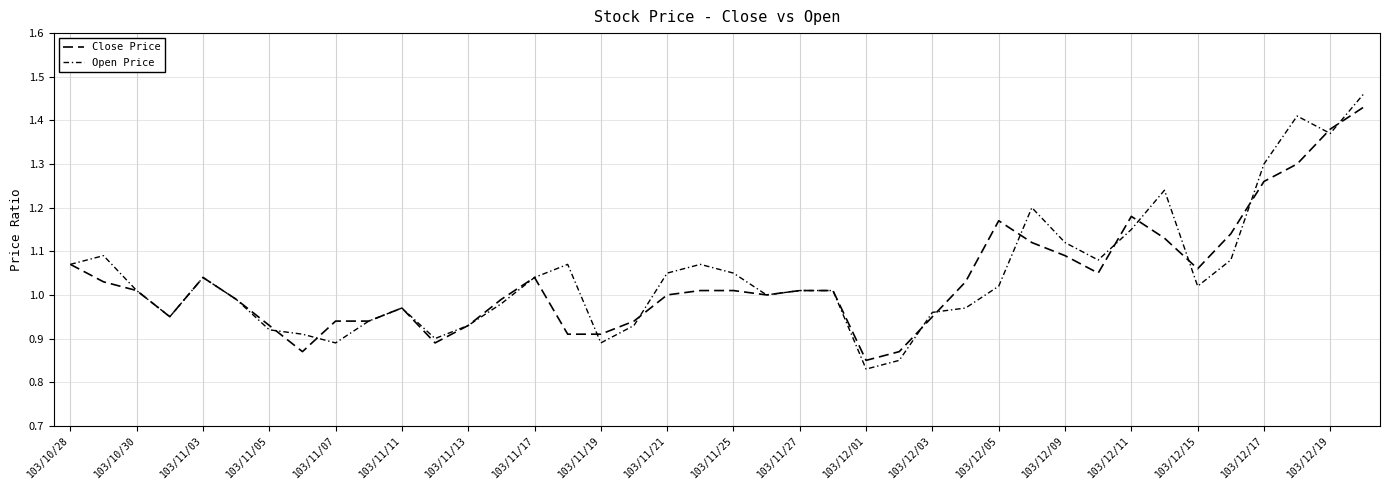

How many lines are shown in the chart?

2